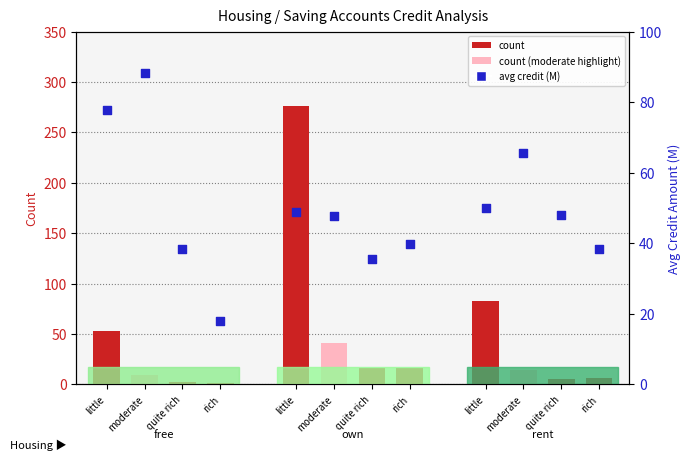

Approximately how many times larger is the value at moderate compared to rich?

3.6